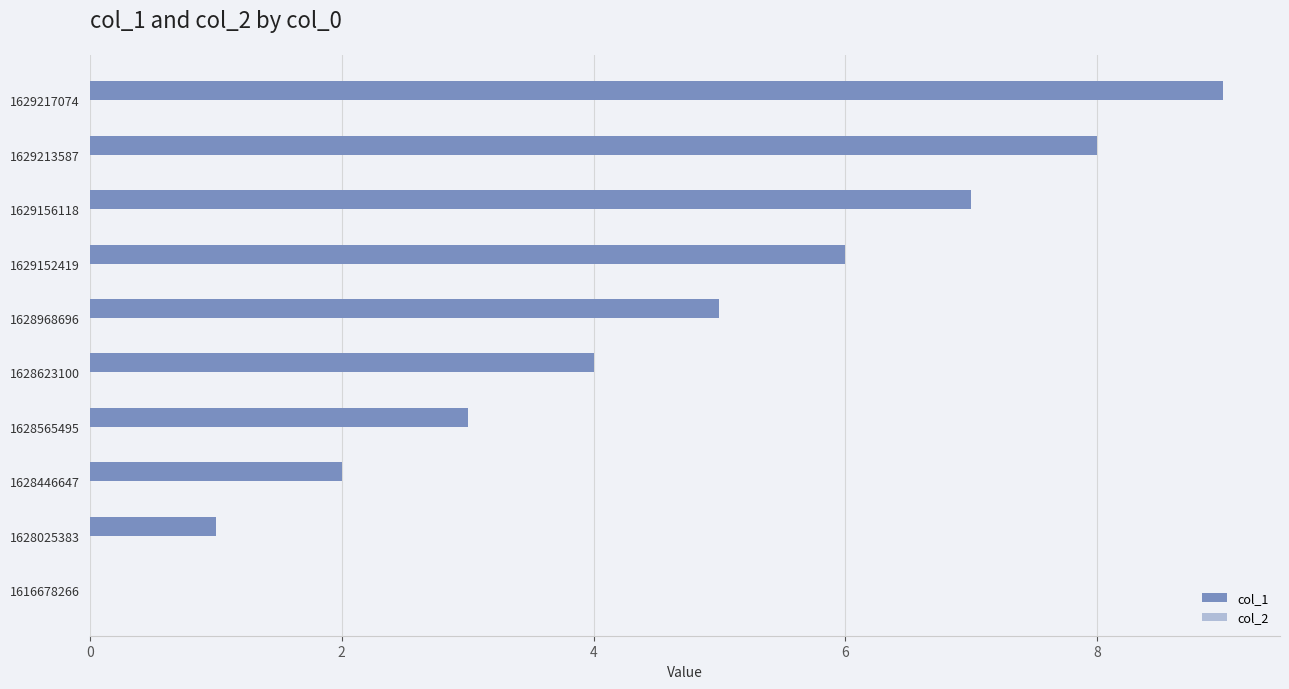

Which category has the highest value across all series?

1629217074